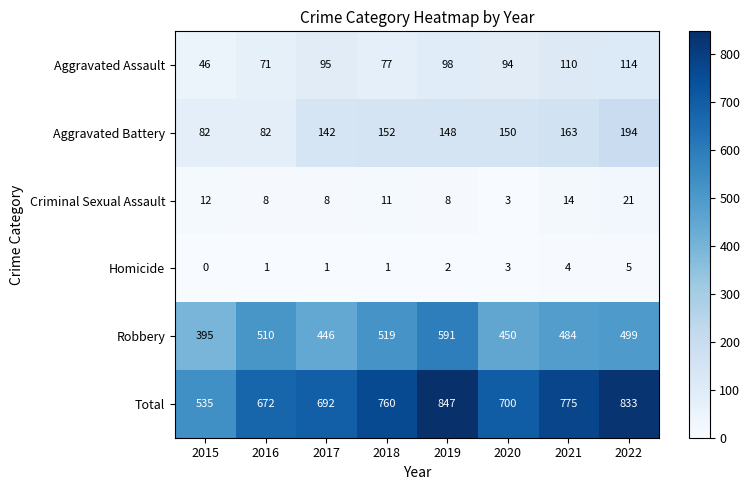

What is the sum of all Robbery values?

3894